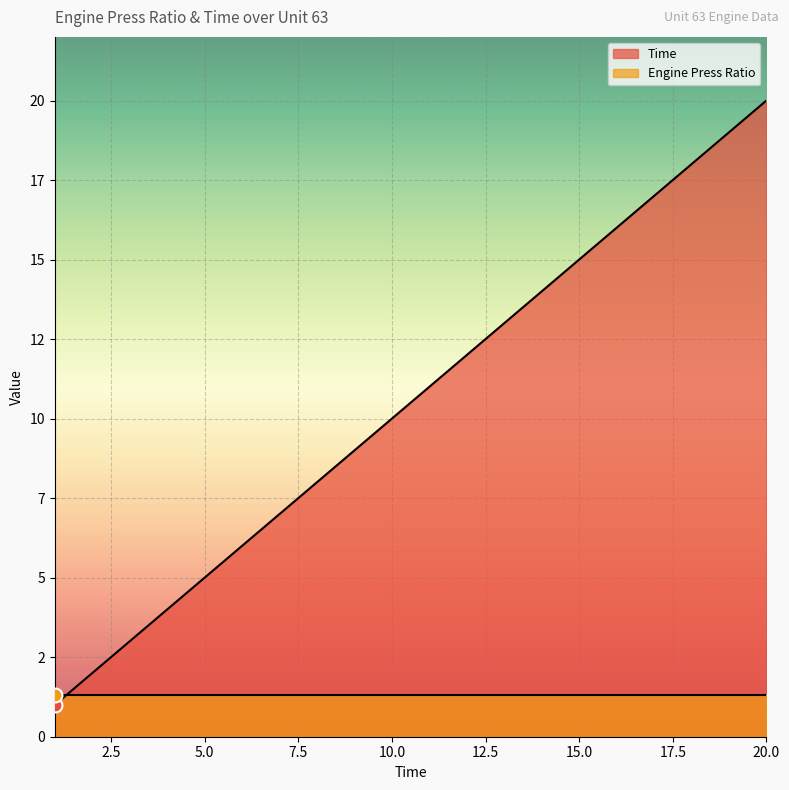

What is the value of the 17th point from the left?

17